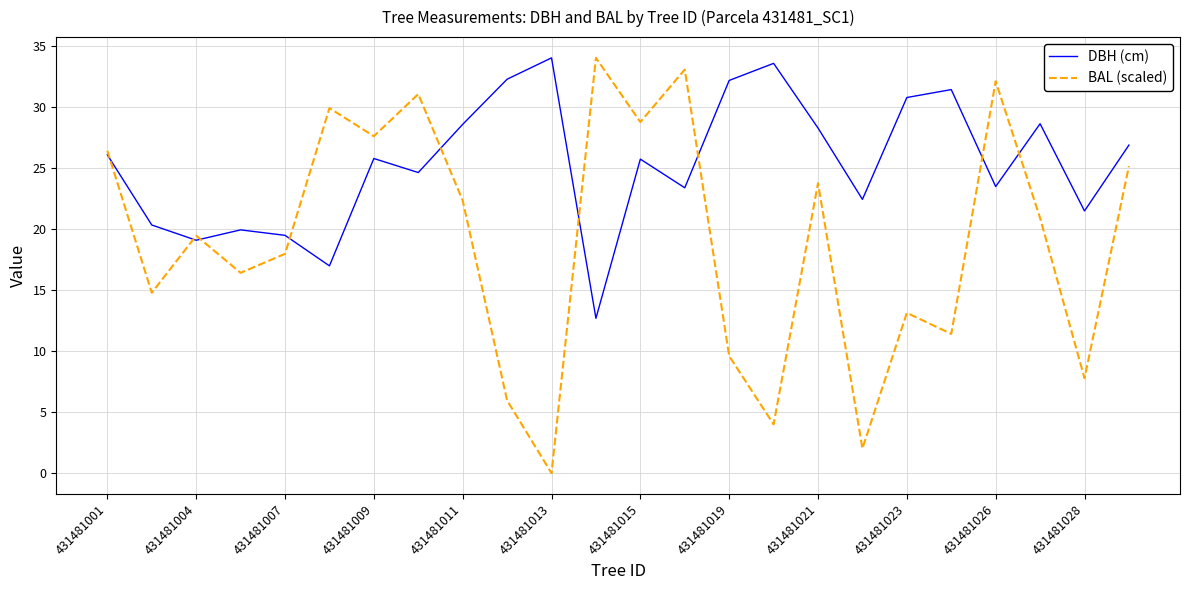

What is the average value of the DBH (cm) series?

25.4